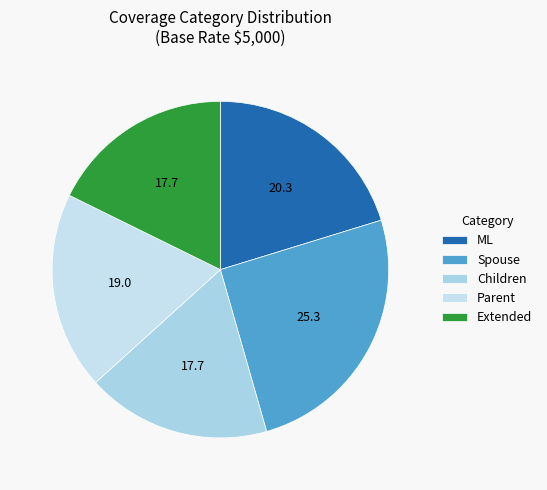

True or false: Children accounts for 11% of the total.

False